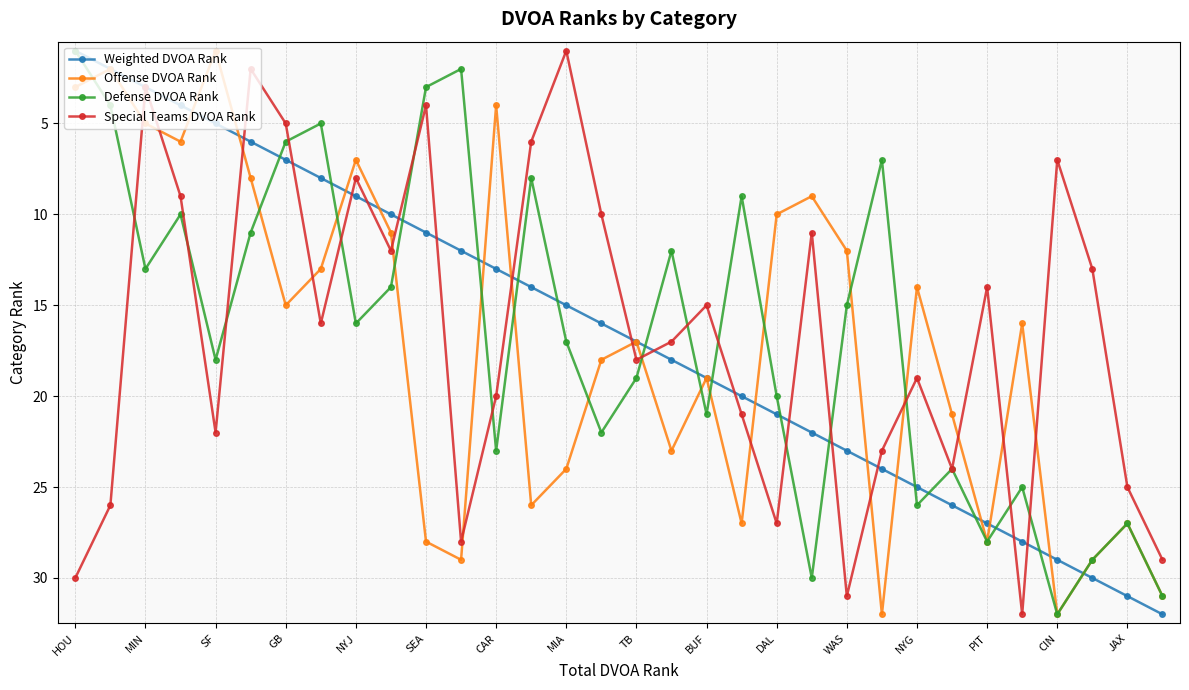

What is the highest value of the Offense DVOA Rank series?

32